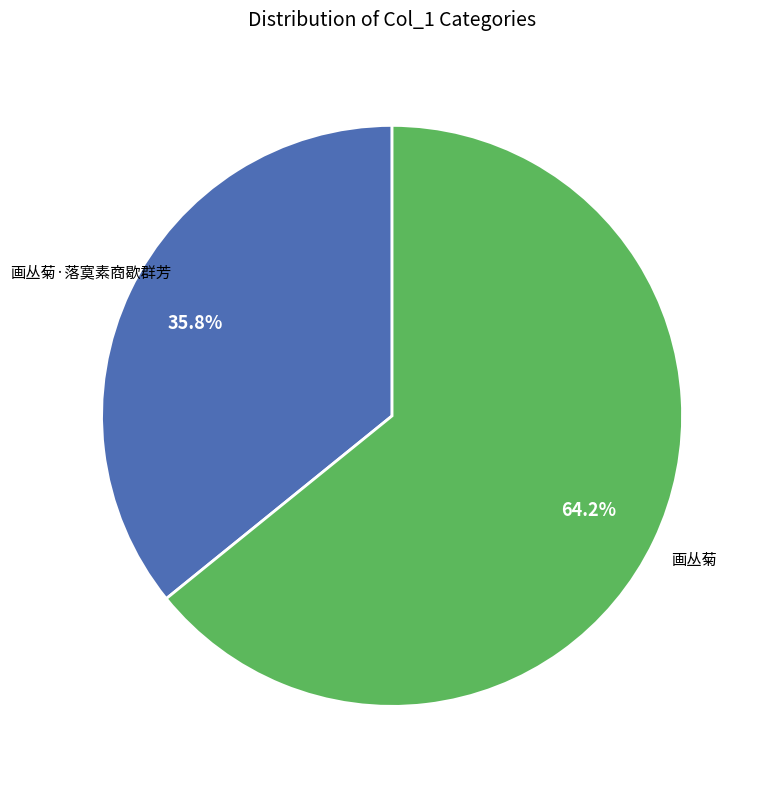

Is there a majority slice in this chart?

Yes